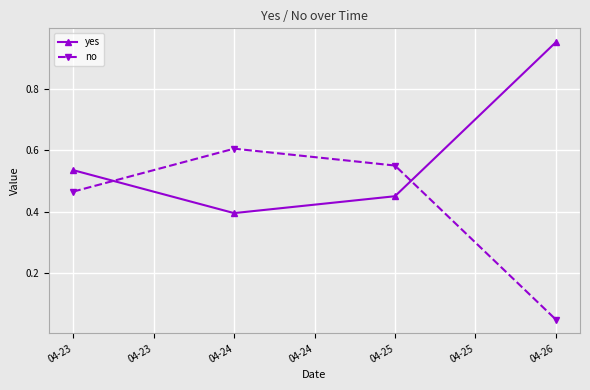

The value of yes at 04-25 is 0.2. True or false?

False